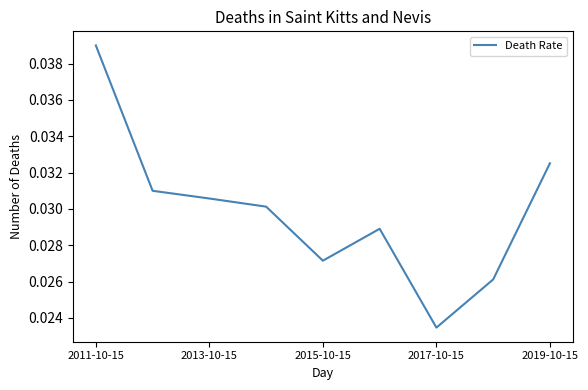

Is this an area chart (filled region under the line)?

No